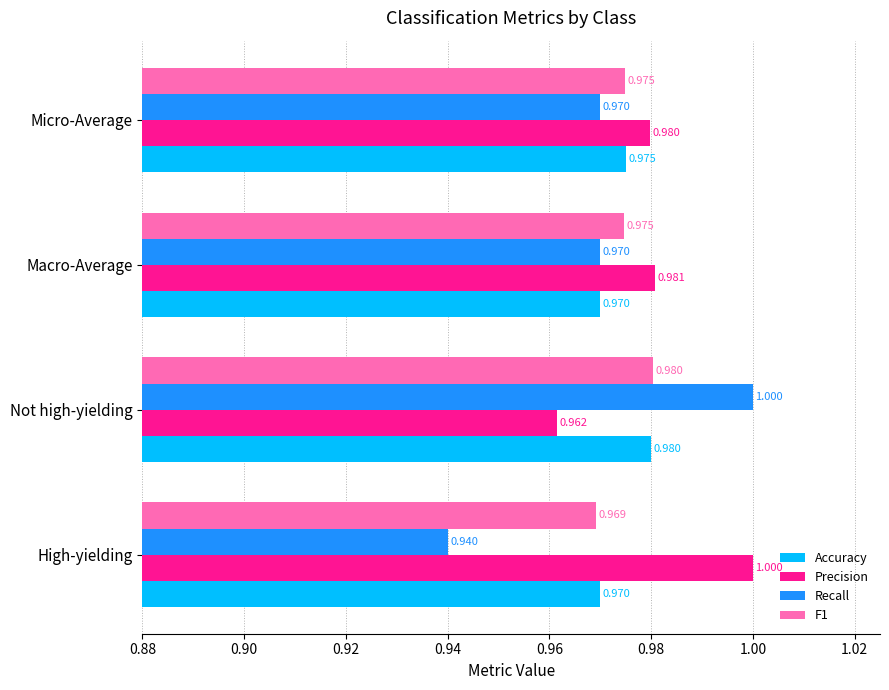

At which category is the sum across all series the highest?

Not high-yielding